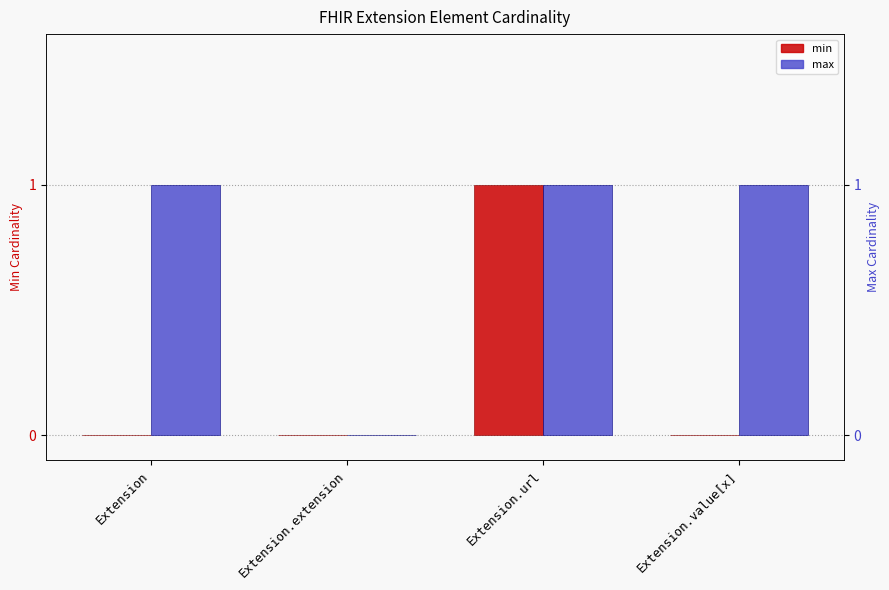

How many groups of bars are there?

4